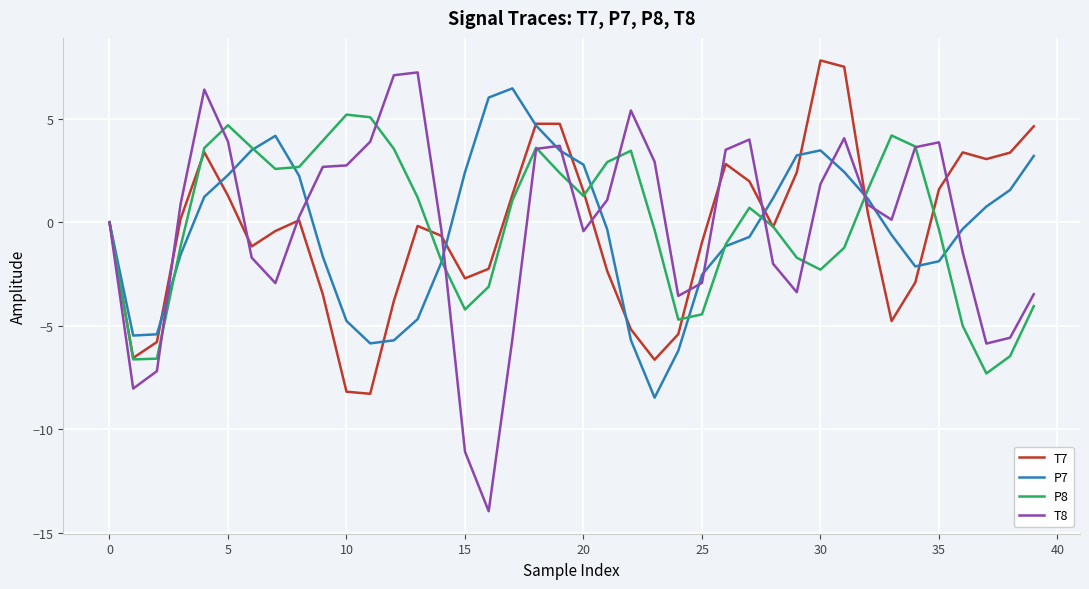

Which series has the largest range (max minus min)?

T8